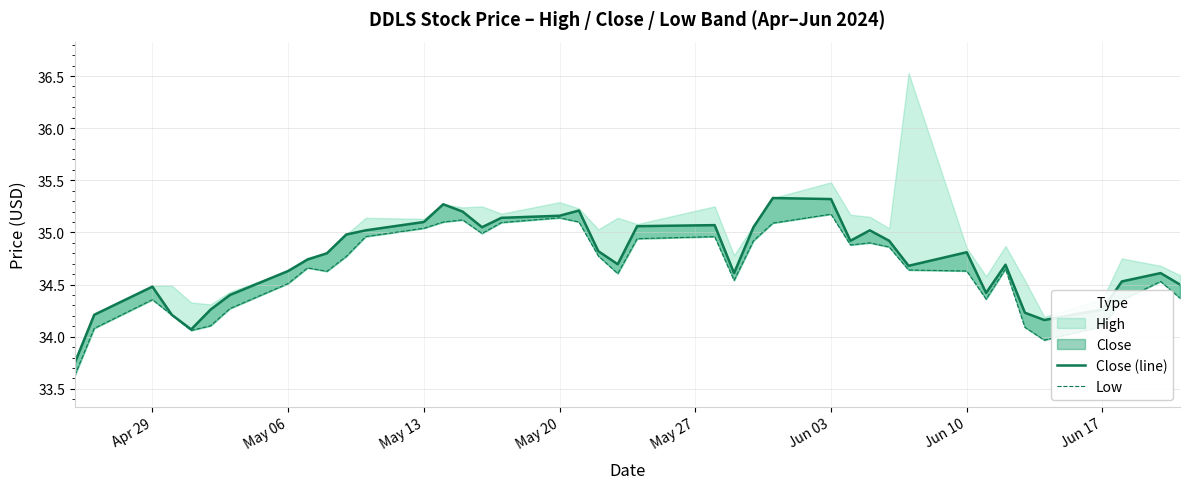

True or false: Low and Close (line) cross at least once.

False